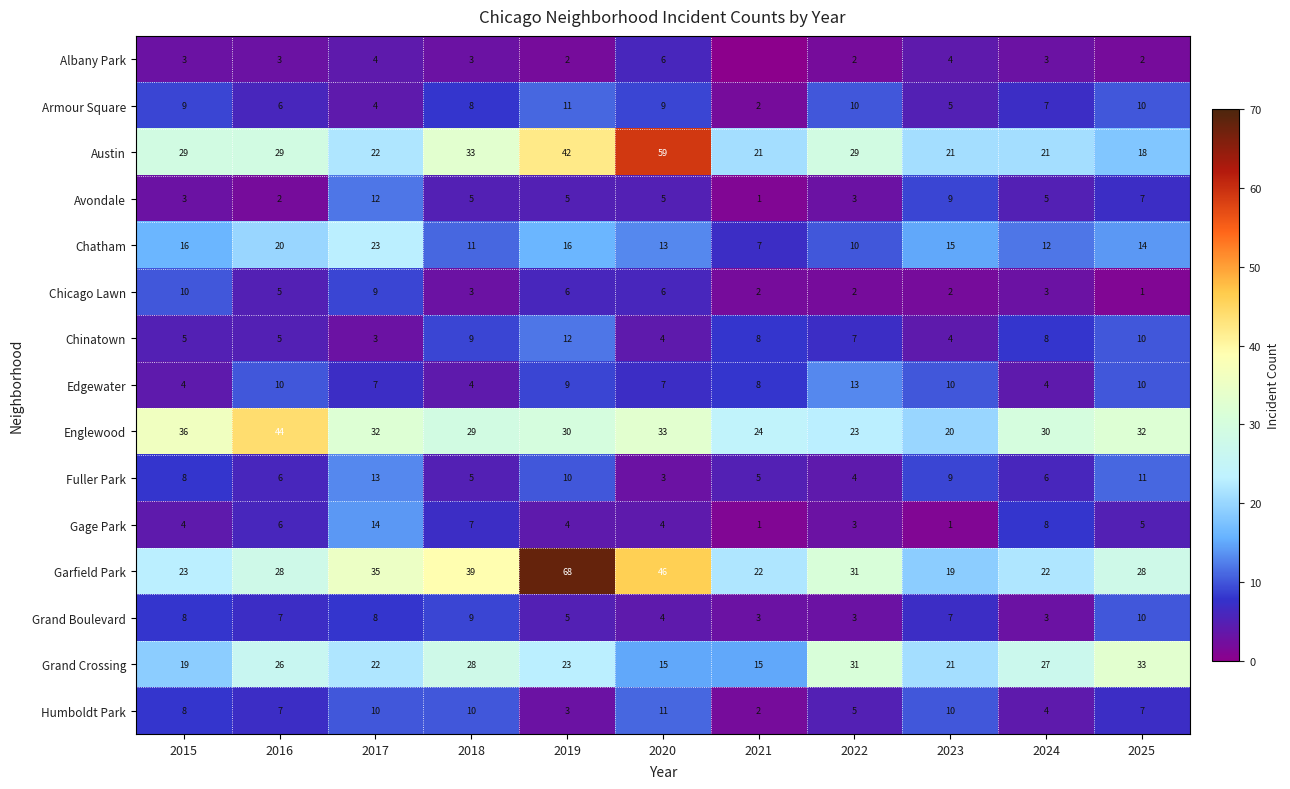

How many data points does each series have?

11